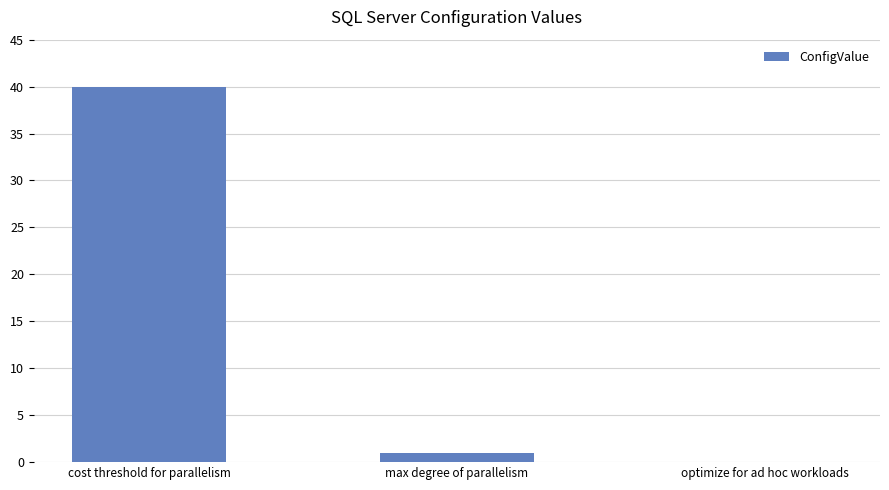

Are the bars grouped side by side (vs. stacked)?

No